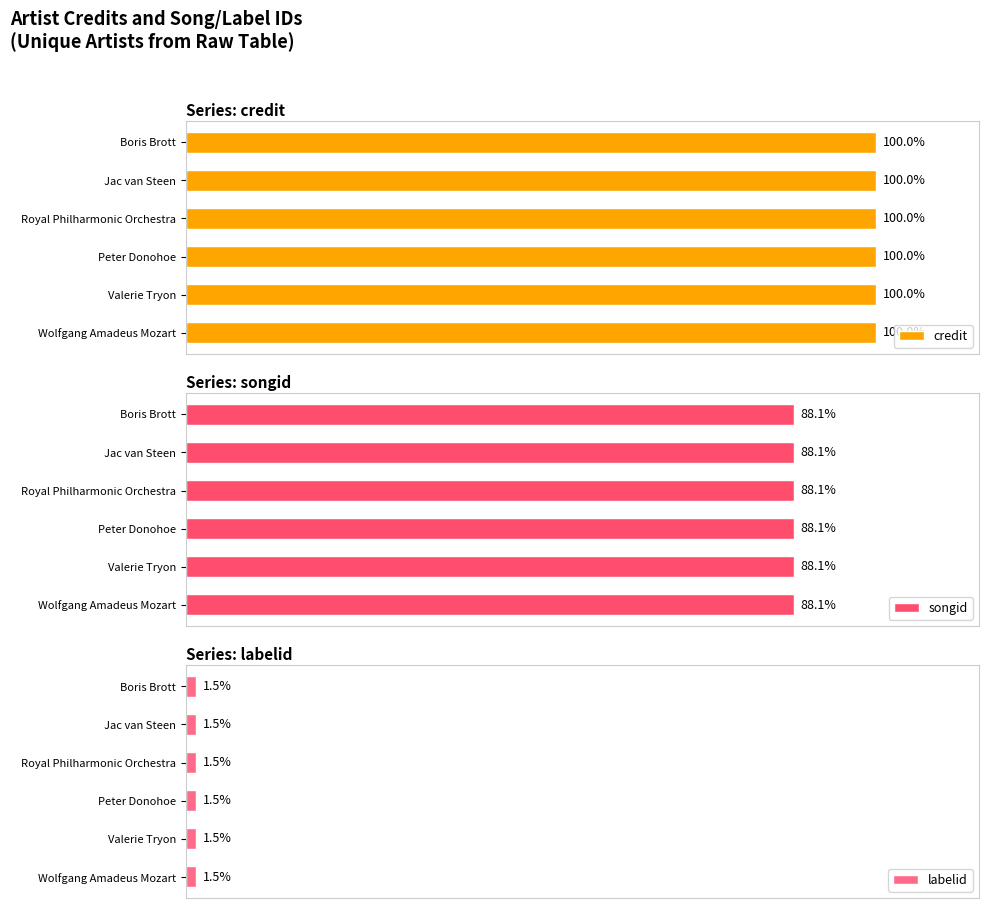

Where is labelid nearest to the value 40950?

Wolfgang Amadeus Mozart